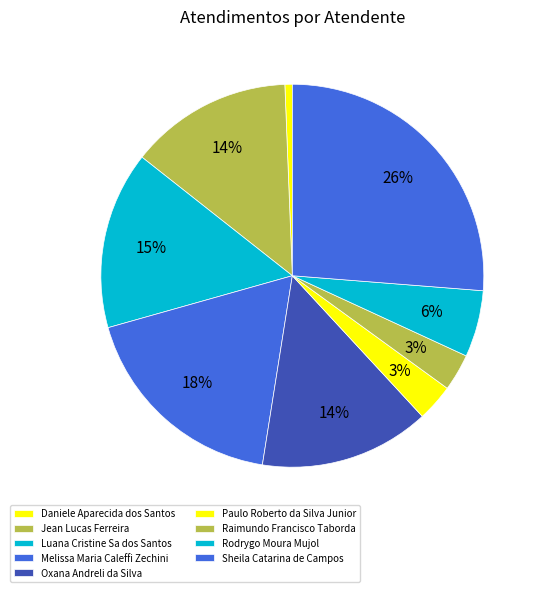

How many slices are in this pie chart?

9